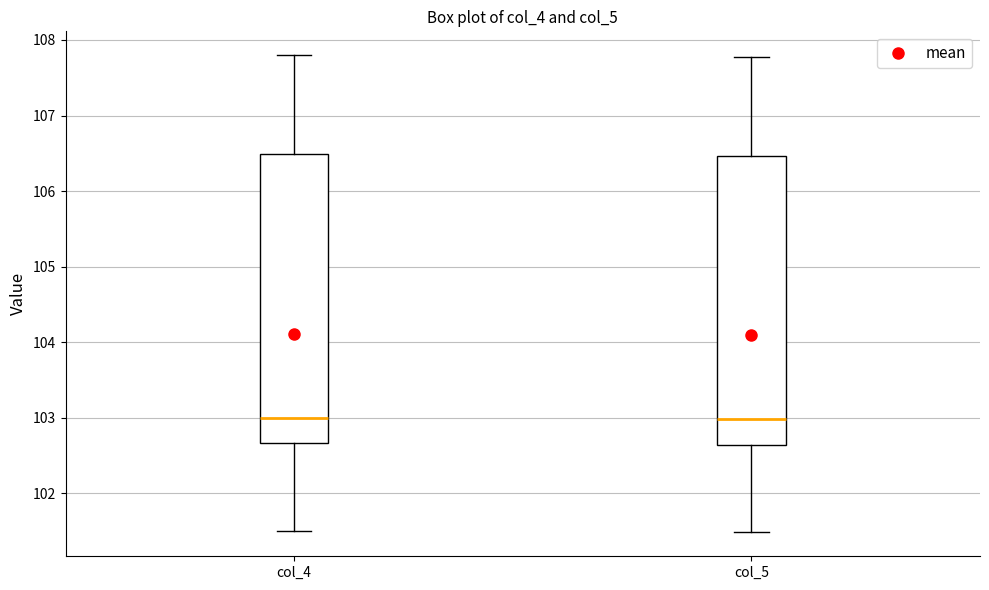

Reading left to right, read every box against the y-axis: the position of its median line, the range the box covers, and the ends of its whiskers. The values are not printed on the chart, so give them approximately, as read against the axis.

col_4: median 103.0, box 102.7 to 106.5, whiskers 101.5 to 107.8
col_5: median 103.0, box 102.6 to 106.5, whiskers 101.5 to 107.8